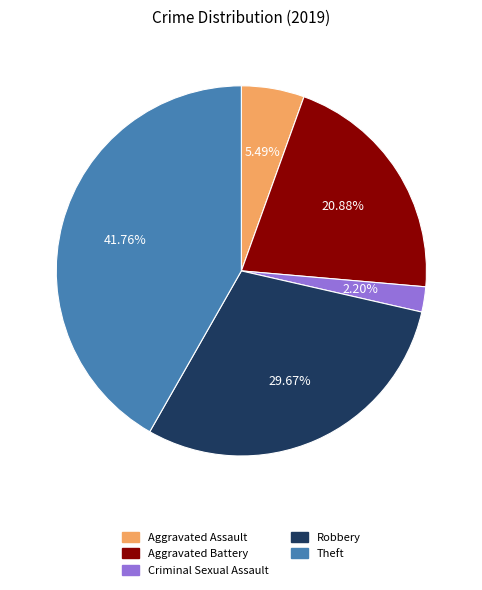

What is the total percentage of Criminal Sexual Assault and Aggravated Assault?

7.7%